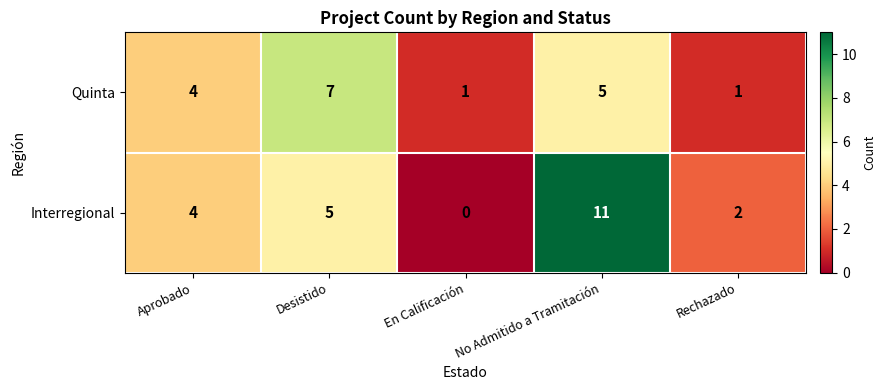

True or false: Quinta has a value of 5 at No Admitido a Tramitación.

True